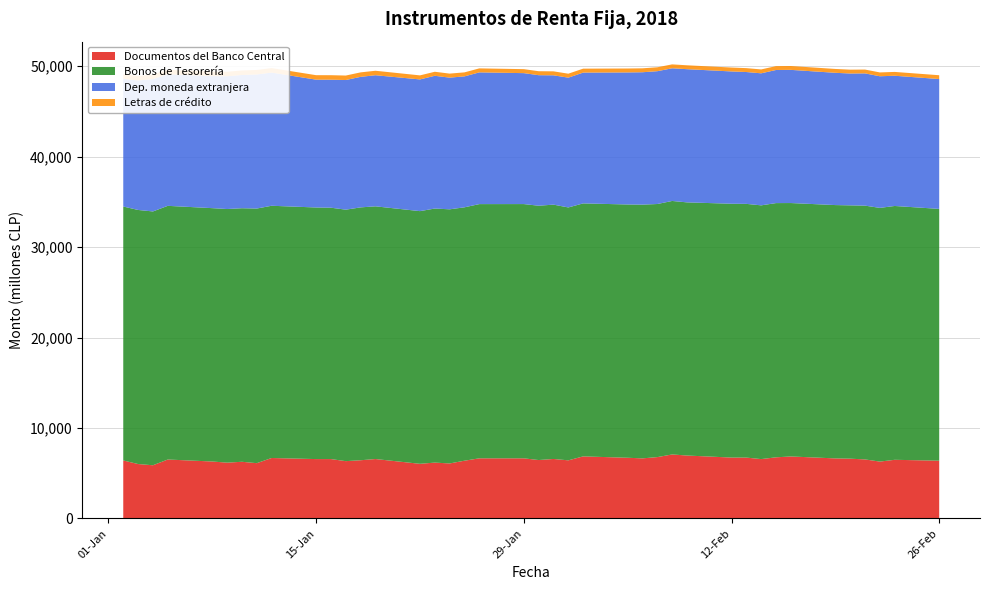

Reading left to right, transcribe all the data shown in this chart.

Documentos del Banco Central: 02-01-2018=6413	03-01-2018=6017	04-01-2018=5881	05-01-2018=6516	08-01-2018=6297	09-01-2018=6170	10-01-2018=6267	11-01-2018=6113	12-01-2018=6684	15-01-2018=6565	16-01-2018=6565	17-01-2018=6337	18-01-2018=6436	19-01-2018=6570	22-01-2018=6042	23-01-2018=6176	24-01-2018=6082	25-01-2018=6385	26-01-2018=6649	29-01-2018=6648	30-01-2018=6458	31-01-2018=6578	01-02-2018=6426	02-02-2018=6862	05-02-2018=6710	06-02-2018=6644	07-02-2018=6783	08-02-2018=7077	09-02-2018=6957	12-02-2018=6733	13-02-2018=6730	14-02-2018=6563	15-02-2018=6760	16-02-2018=6854	19-02-2018=6639	20-02-2018=6610	21-02-2018=6527	22-02-2018=6287	23-02-2018=6485	26-02-2018=6387
Bonos de Tesorería: 02-01-2018=28072	03-01-2018=28089	04-01-2018=28060	05-01-2018=28045	08-01-2018=28009	09-01-2018=28038	10-01-2018=28030	11-01-2018=28149	12-01-2018=27886	15-01-2018=27814	16-01-2018=27790	17-01-2018=27800	18-01-2018=27955	19-01-2018=27937	22-01-2018=27934	23-01-2018=28087	24-01-2018=28095	25-01-2018=28013	26-01-2018=28105	29-01-2018=28109	30-01-2018=28116	31-01-2018=28116	01-02-2018=27958	02-02-2018=27969	05-02-2018=28002	06-02-2018=28052	07-02-2018=27980	08-02-2018=28024	09-02-2018=27987	12-02-2018=28061	13-02-2018=28049	14-02-2018=28053	15-02-2018=28105	16-02-2018=28017	19-02-2018=28007	20-02-2018=28005	21-02-2018=28056	22-02-2018=28048	23-02-2018=28061	26-02-2018=27836
Dep. moneda extranjera: 02-01-2018=14127	03-01-2018=14311	04-01-2018=14636	05-01-2018=14537	08-01-2018=14599	09-01-2018=14680	10-01-2018=14734	11-01-2018=14822	12-01-2018=14723	15-01-2018=14132	16-01-2018=14154	17-01-2018=14334	18-01-2018=14431	19-01-2018=14493	22-01-2018=14561	23-01-2018=14675	24-01-2018=14558	25-01-2018=14475	26-01-2018=14562	29-01-2018=14475	30-01-2018=14431	31-01-2018=14297	01-02-2018=14349	02-02-2018=14461	05-02-2018=14598	06-02-2018=14635	07-02-2018=14684	08-02-2018=14668	09-02-2018=14725	12-02-2018=14626	13-02-2018=14576	14-02-2018=14597	15-02-2018=14715	16-02-2018=14723	19-02-2018=14623	20-02-2018=14576	21-02-2018=14621	22-02-2018=14552	23-02-2018=14398	26-02-2018=14355
Letras de crédito: 02-01-2018=495	03-01-2018=495	04-01-2018=495	05-01-2018=495	08-01-2018=495	09-01-2018=495	10-01-2018=495	11-01-2018=495	12-01-2018=495	15-01-2018=495	16-01-2018=495	17-01-2018=495	18-01-2018=495	19-01-2018=495	22-01-2018=447	23-01-2018=446	24-01-2018=445	25-01-2018=444	26-01-2018=442	29-01-2018=441	30-01-2018=440	31-01-2018=439	01-02-2018=438	02-02-2018=436	05-02-2018=435	06-02-2018=434	07-02-2018=433	08-02-2018=432	09-02-2018=431	12-02-2018=431	13-02-2018=430	14-02-2018=429	15-02-2018=428	16-02-2018=427	19-02-2018=426	20-02-2018=425	21-02-2018=424	22-02-2018=424	23-02-2018=423	26-02-2018=422